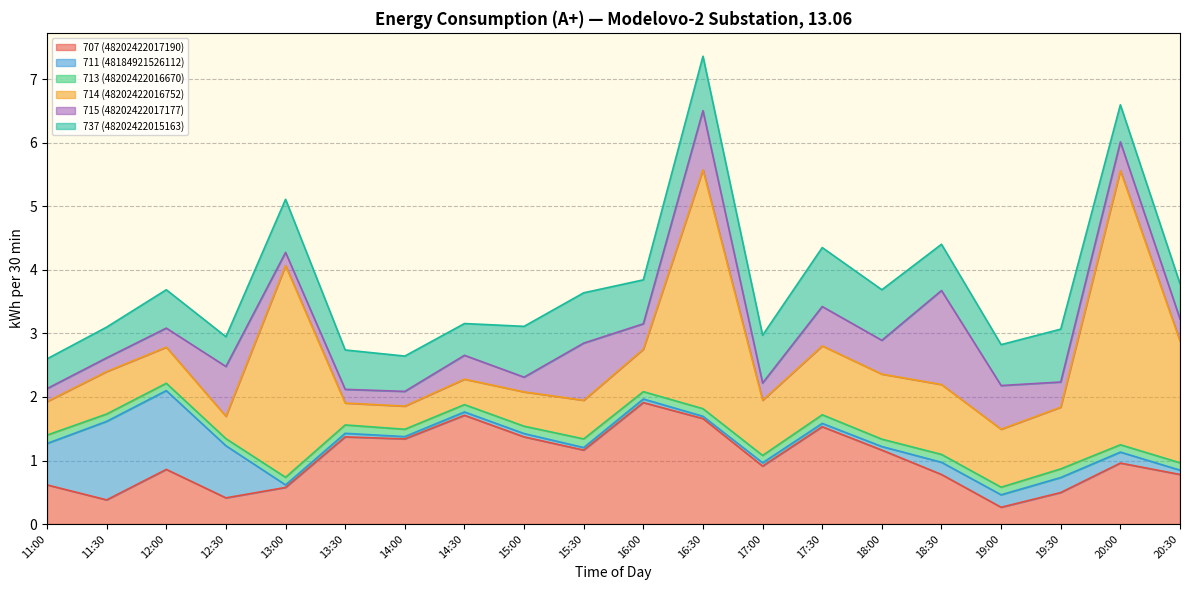

Rank the series at 13:30 from lowest to highest value.

711 (48184921526112), 713 (48202422016670), 715 (48202422017177), 714 (48202422016752), 737 (48202422015163), 707 (48202422017190)